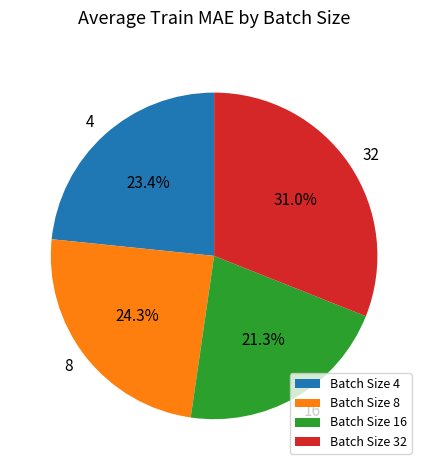

Count the number of slices in the pie.

4